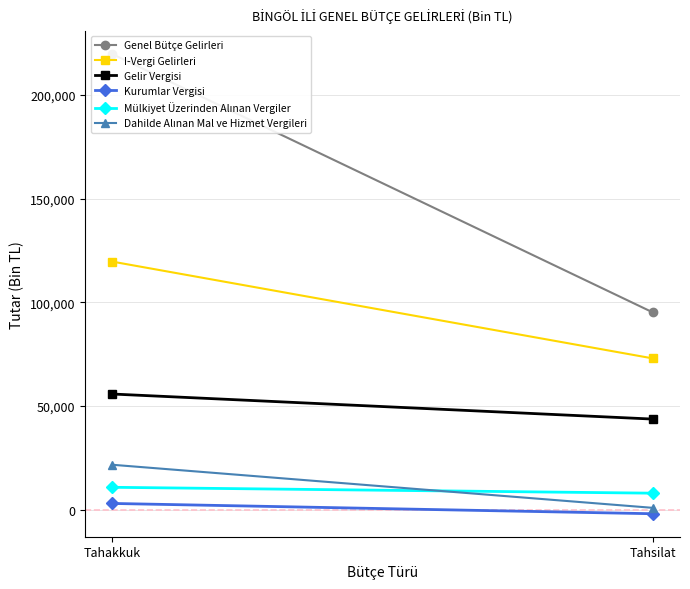

What is the spread (max minus min) of values at Tahakkuk?

216553